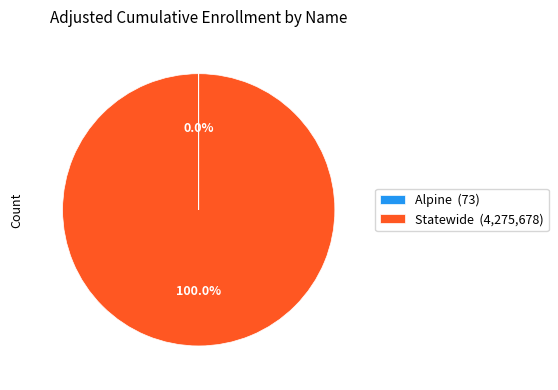

Is there any slice that represents more than half of the pie?

Yes